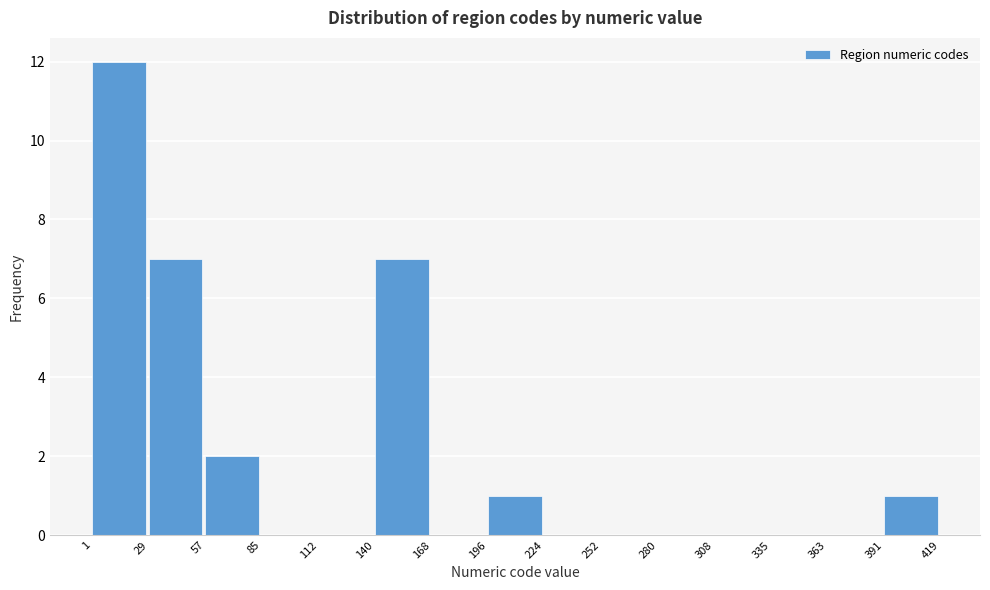

Reading left to right, list every bar in this chart as the range it spans on the x-axis followed by its height. The values are not printed on the chart, so give them approximately, as read against the axis.

1 to 29: 12
29 to 57: 7
57 to 85: 2
85 to 112: 0
112 to 140: 0
140 to 168: 7
168 to 196: 0
196 to 224: 1
224 to 252: 0
252 to 280: 0
280 to 308: 0
308 to 335: 0
335 to 363: 0
363 to 391: 0
391 to 419: 1